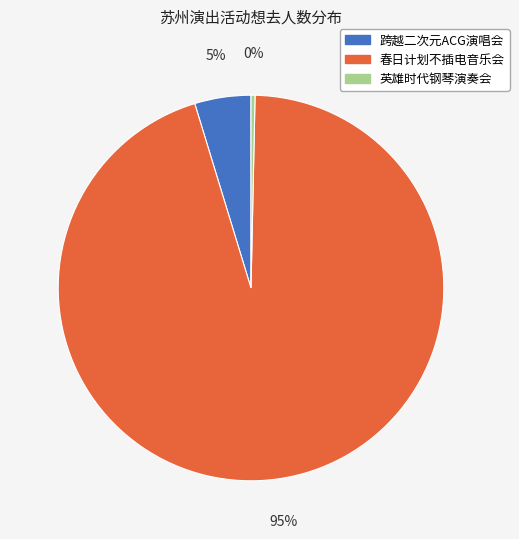

Does any single category account for the majority?

Yes